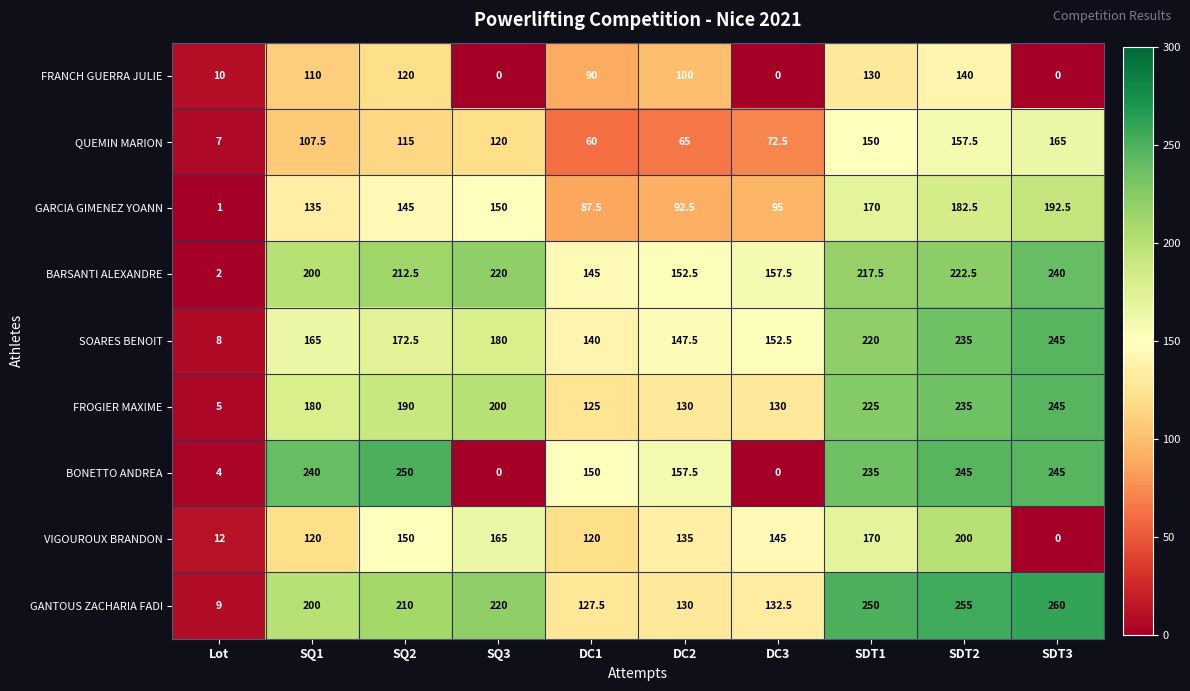

What is the difference between the maximum and minimum values in the FROGIER MAXIME series?

240.0